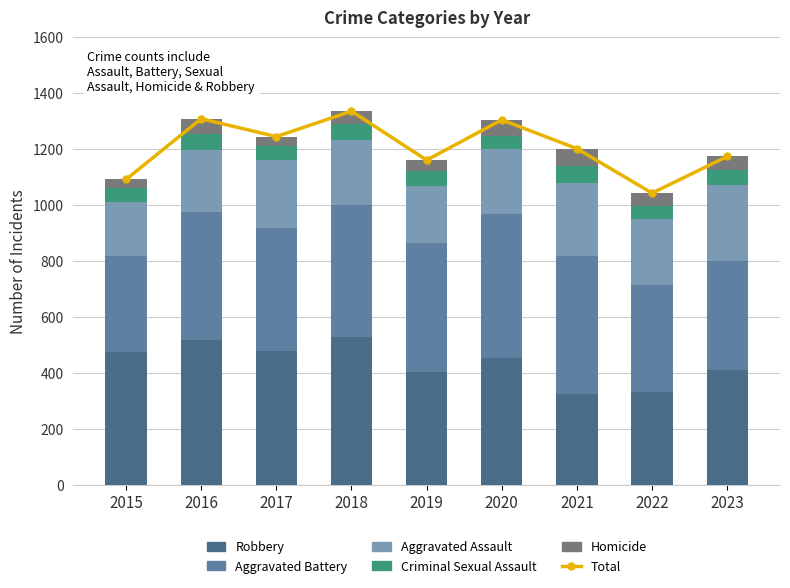

How many data points does each series have?

9